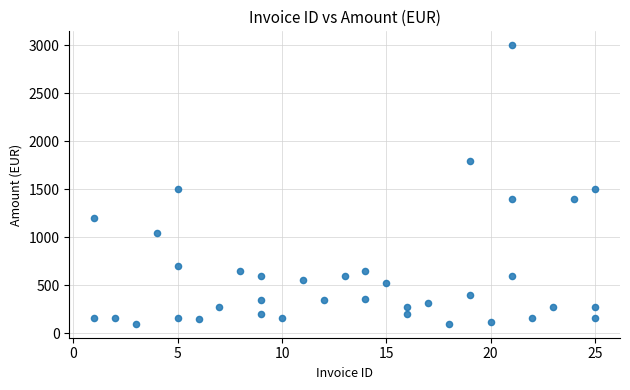

What is the range of Y values (max minus min)?

2900